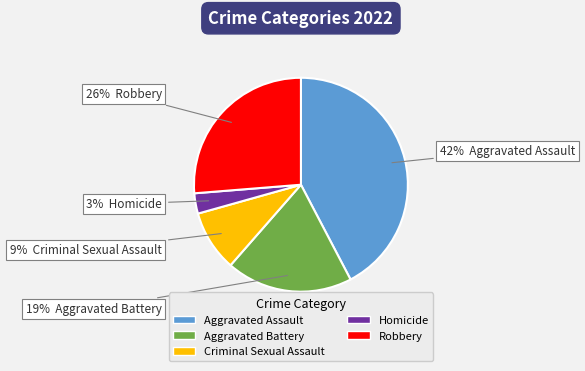

What is the ratio of the value at Robbery to the value at Criminal Sexual Assault?

2.9